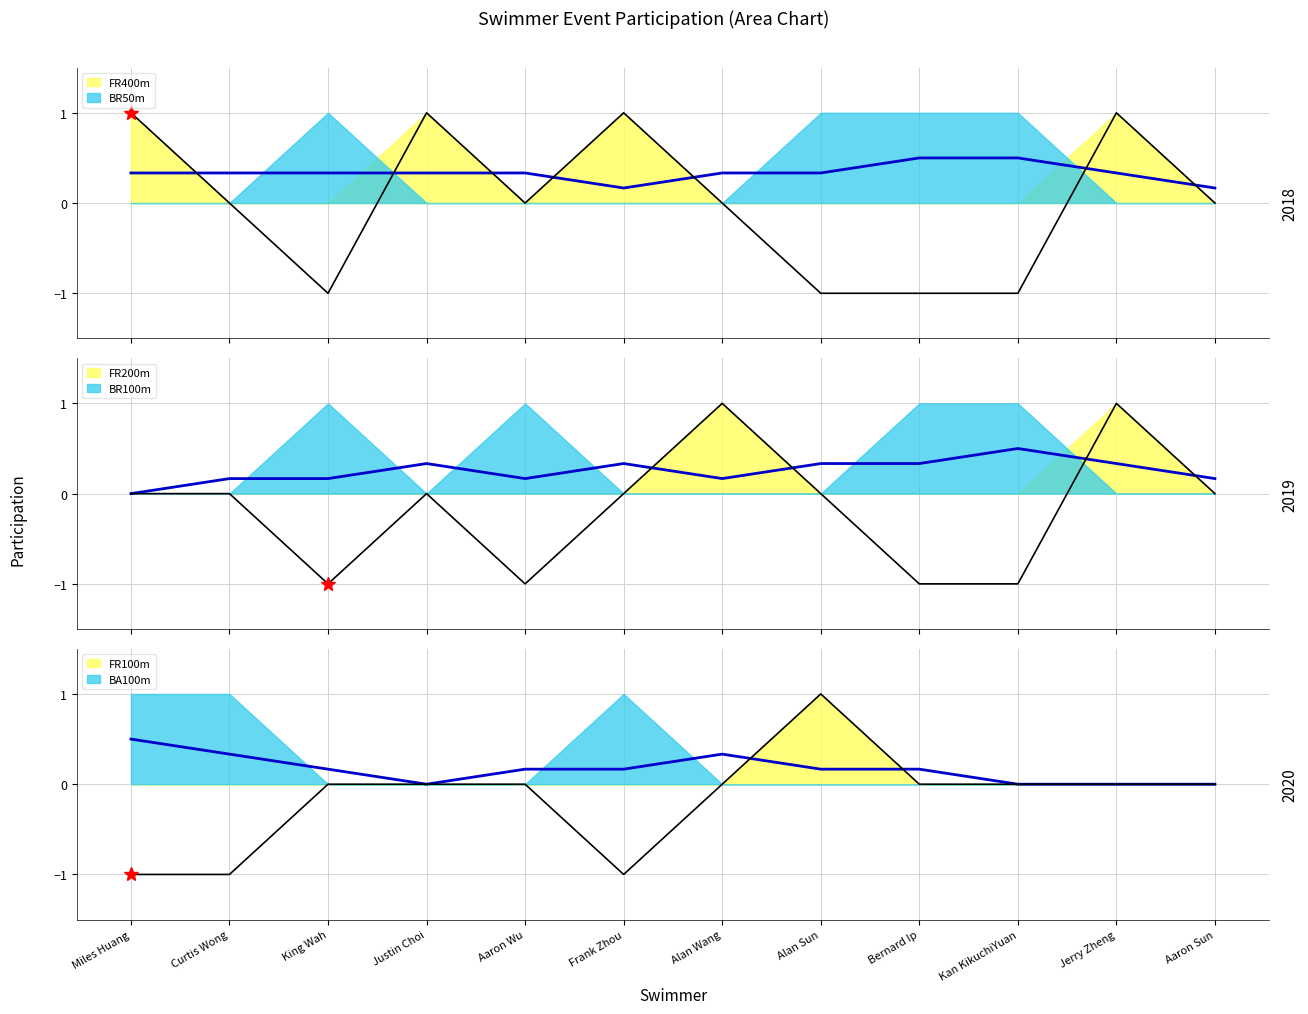

At which category does BR50m reach its first local peak?

King Wah